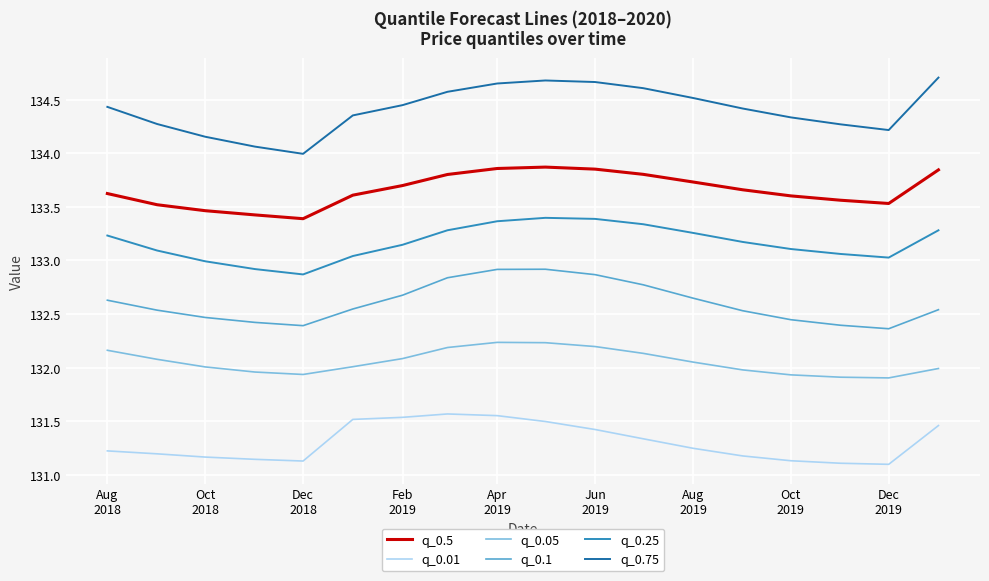

What is the difference between the maximum and minimum values in the q_0.5 series?

0.5